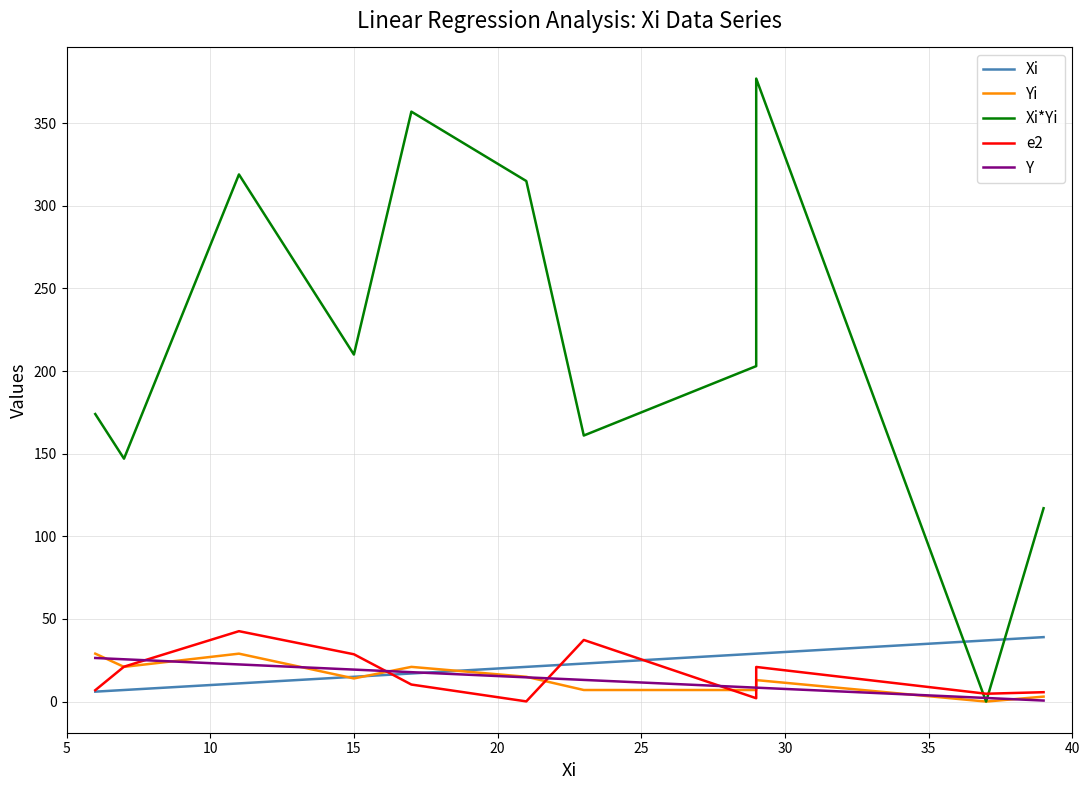

Count the number of data series in this chart.

5